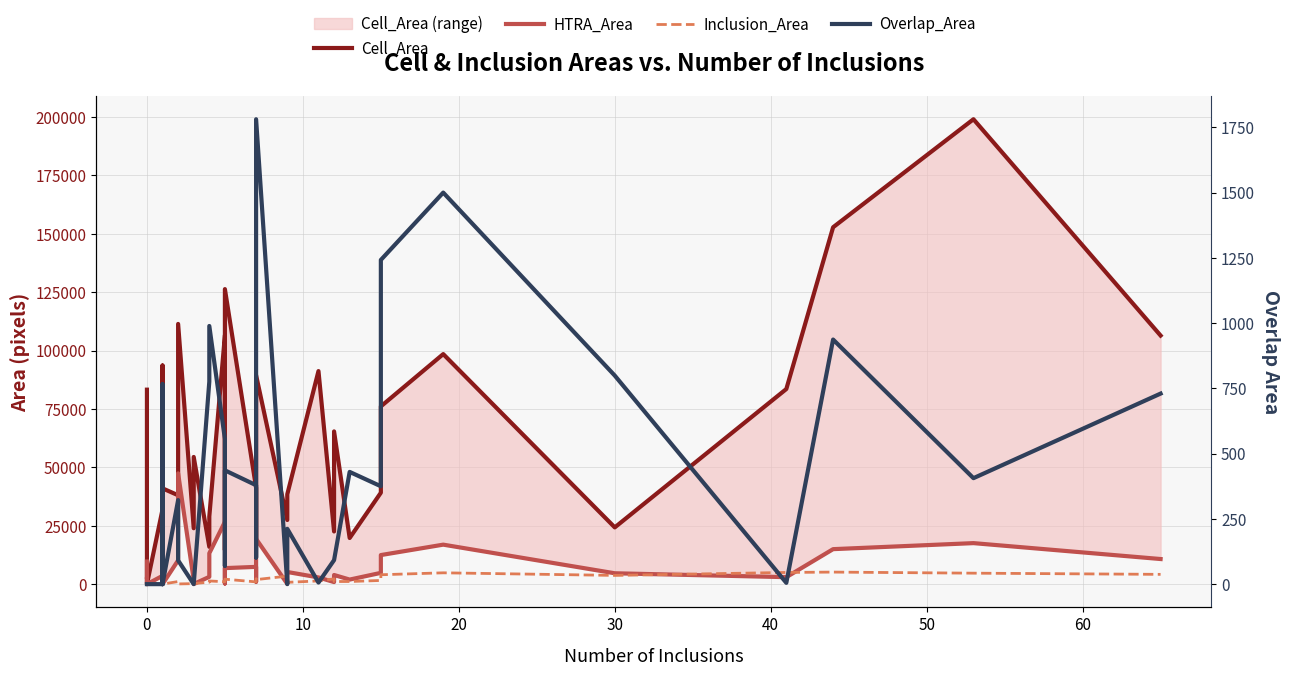

How many positive values does the Overlap_Area series have?

28